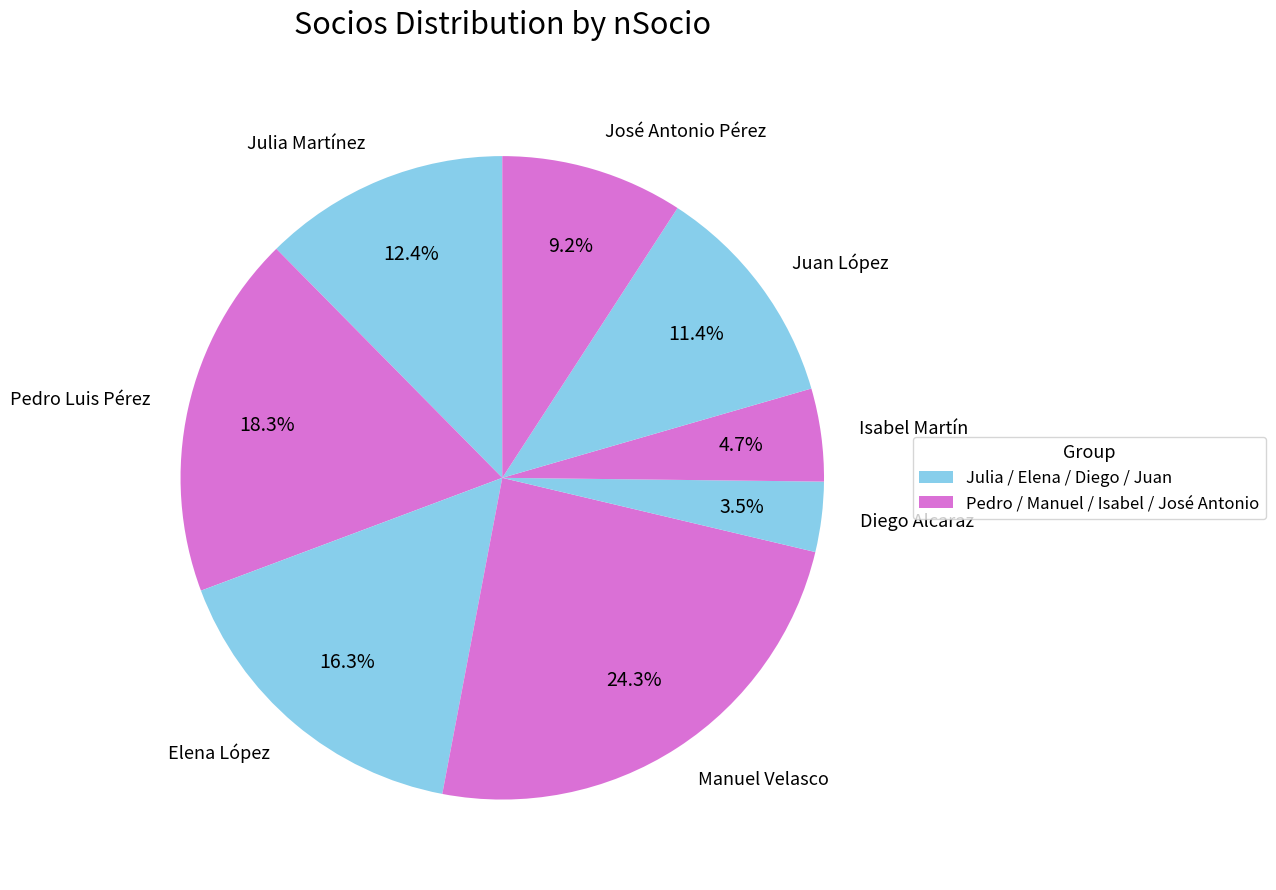

What is the ratio of the value at Elena López to the value at Manuel Velasco?

0.7